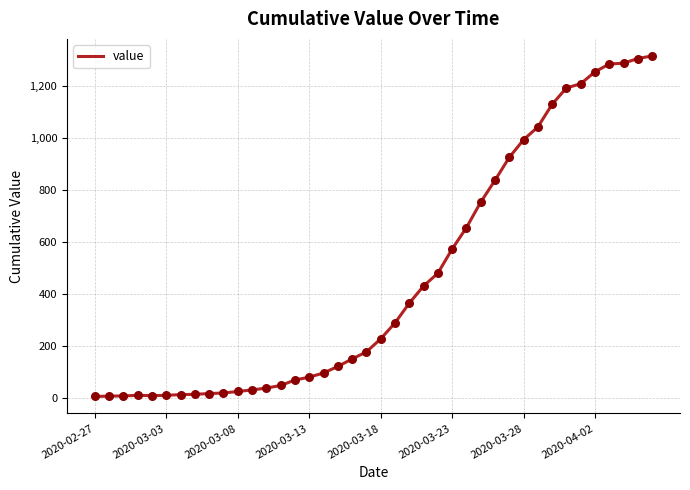

What is the greatest value displayed?

1315